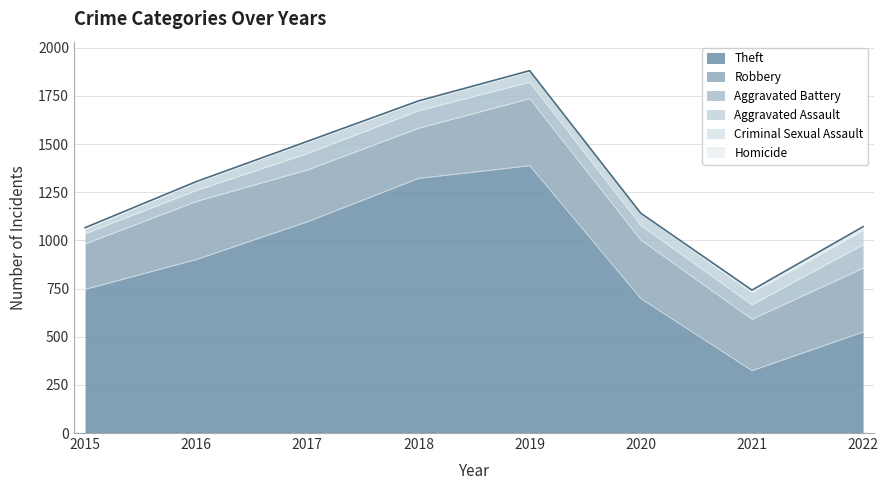

What are all the series names shown in the legend?

Theft, Robbery, Aggravated Battery, Aggravated Assault, Criminal Sexual Assault, Homicide